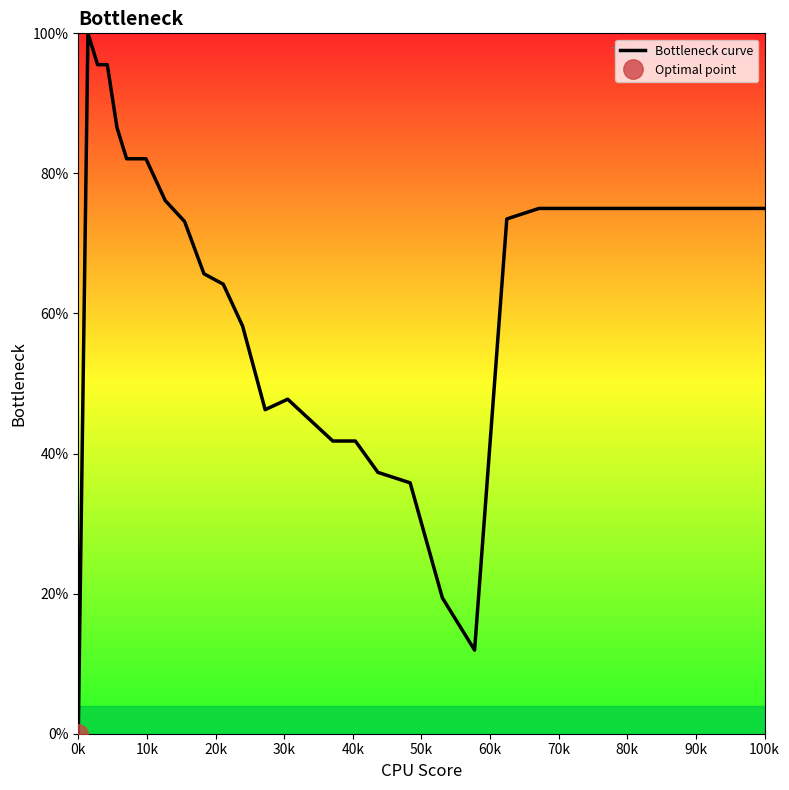

What is the sum of all values?

2179.5